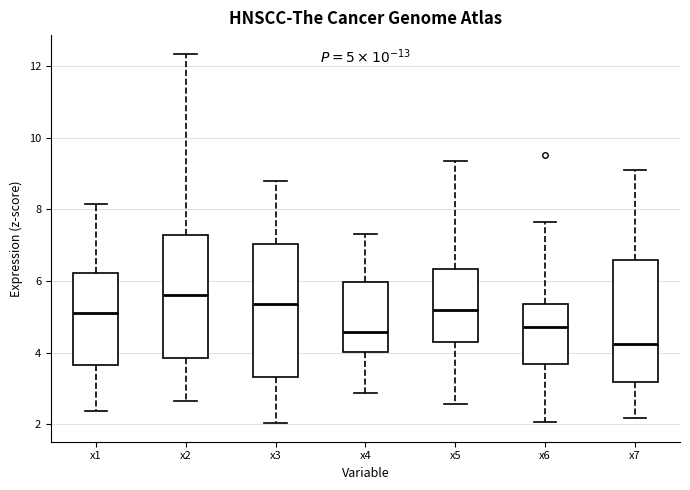

Which box has the highest median line?

x2